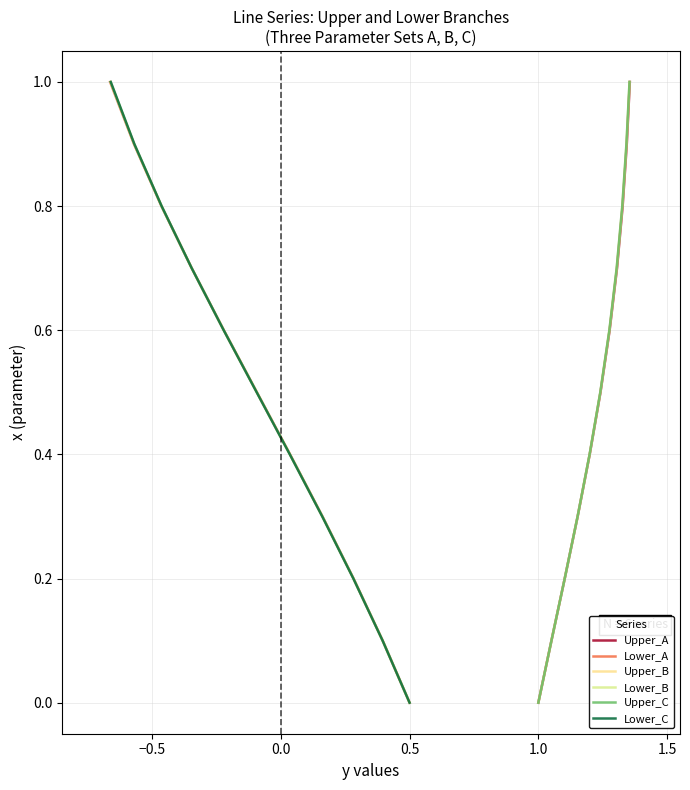

True or false: Upper_B and Upper_C cross at least once.

False